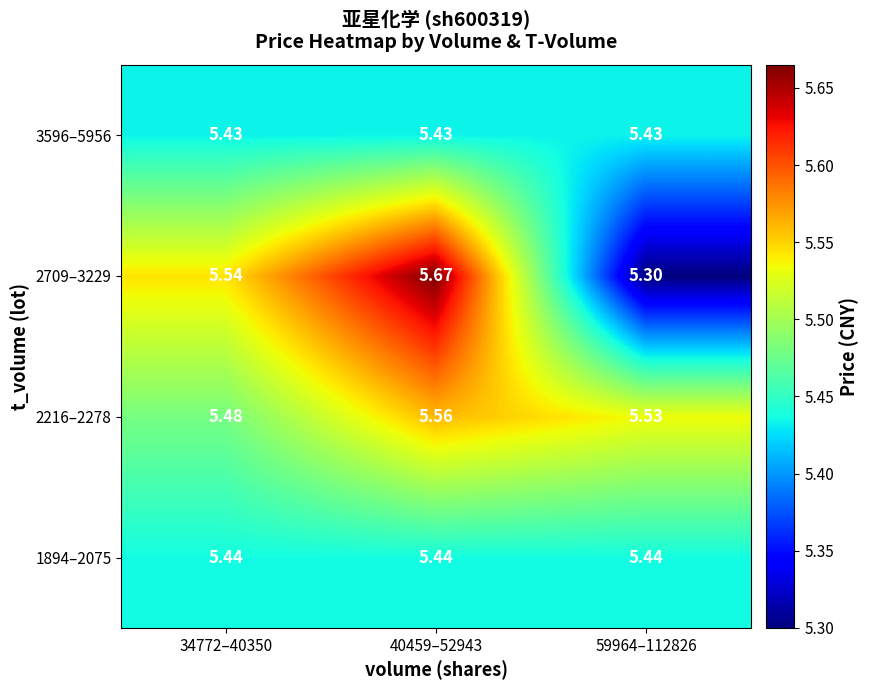

Is the value of 3596–5956 at 40459–52943 greater than the value of 1894–2075 at 59964–112826?

No